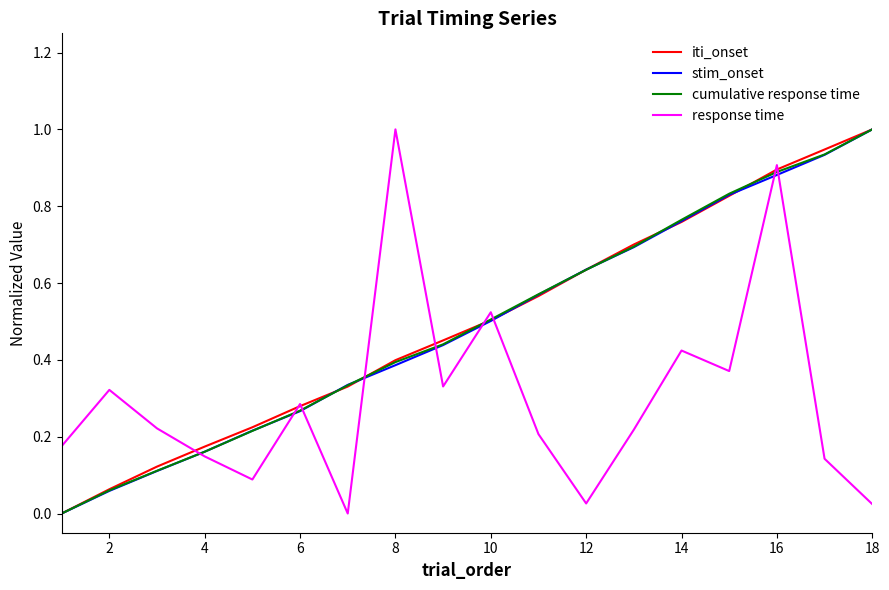

How many positive values does the cumulative response time series have?

17